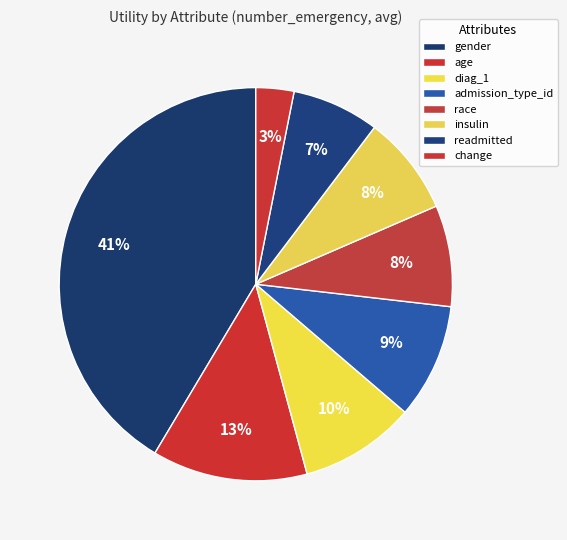

How many segments does this pie chart have?

8